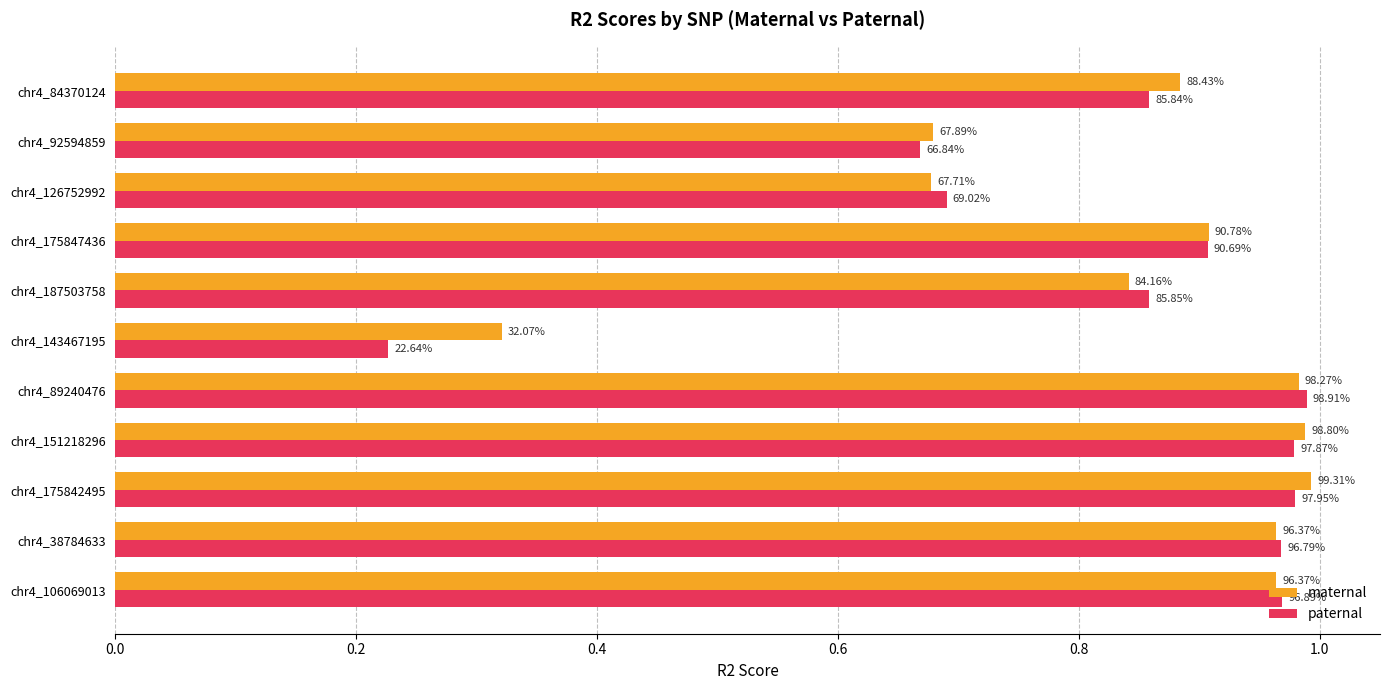

What are all the series names shown in the legend?

maternal, paternal